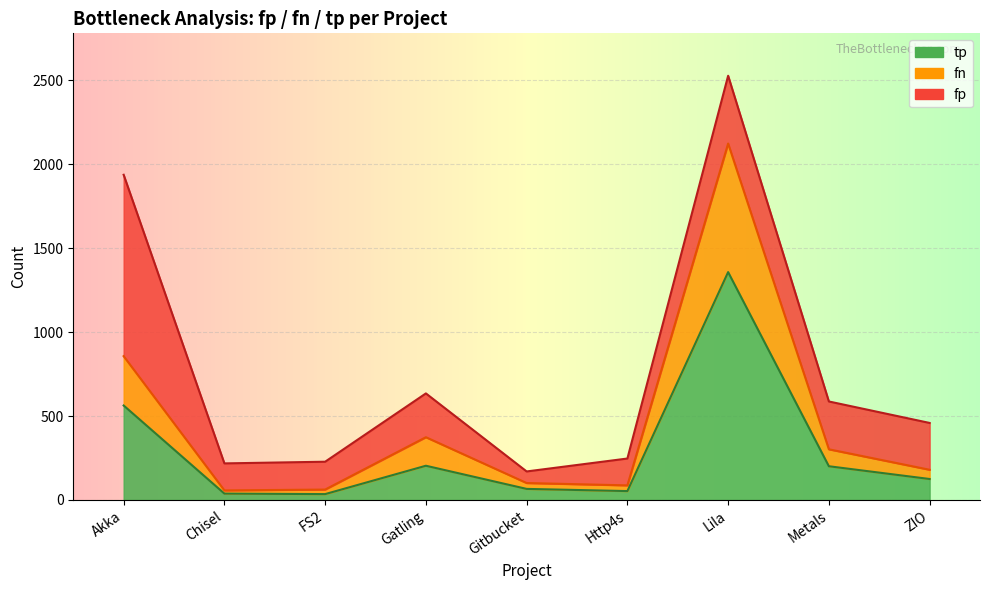

What position from the right is Gitbucket?

5